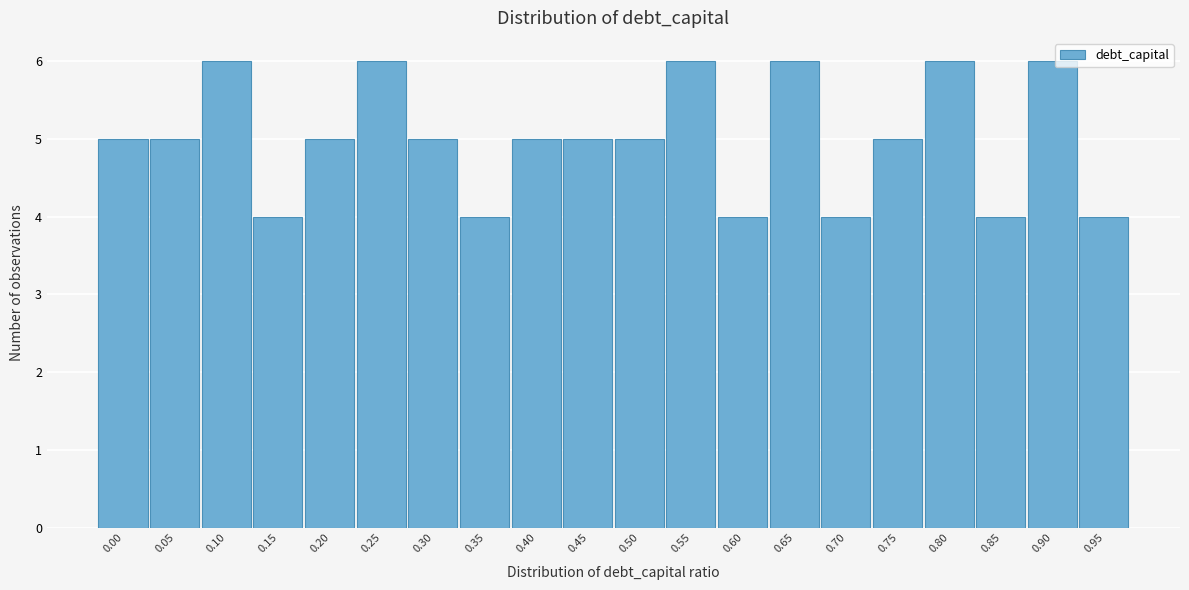

Reading left to right, extract all data points from this chart.

5	5	6	4	5	6	5	4	5	5	5	6	4	6	4	5	6	4	6	4